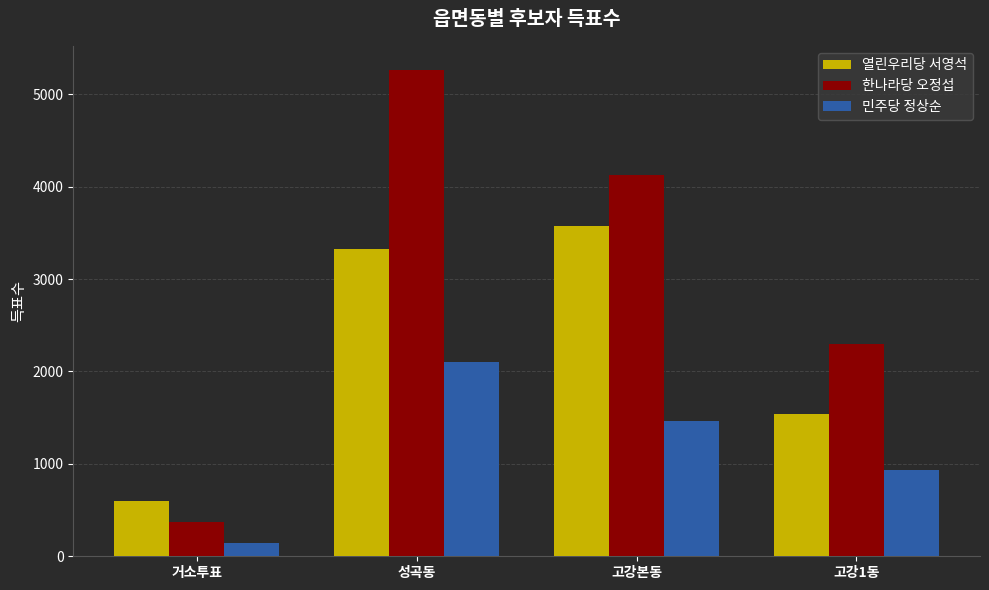

Are the bars grouped side by side (vs. stacked)?

Yes